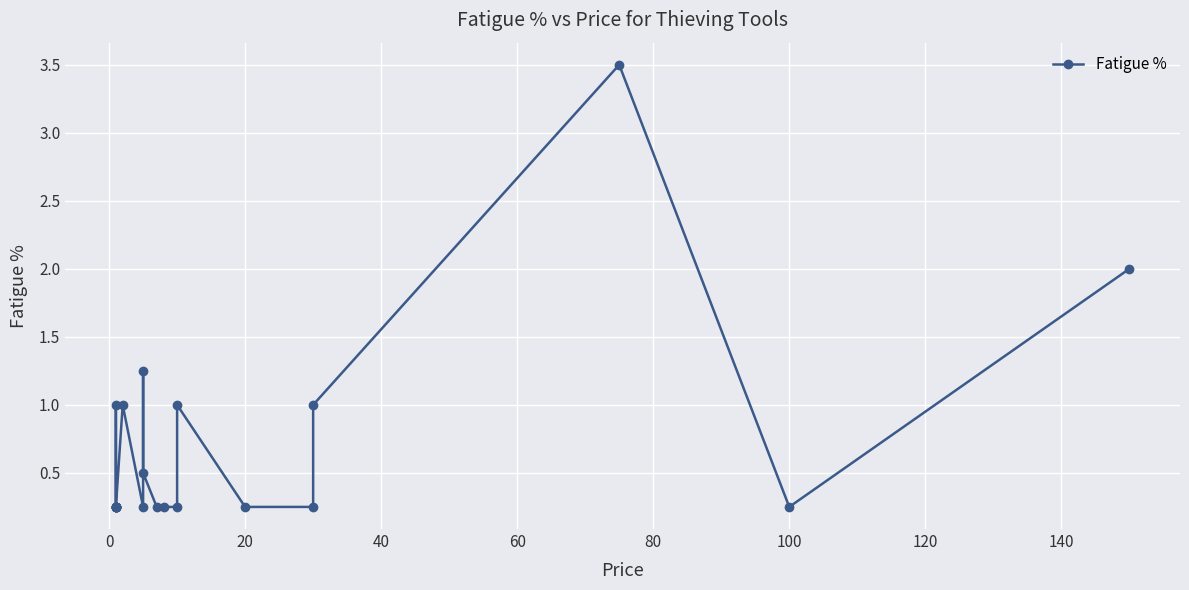

How many data points does each series have?

22